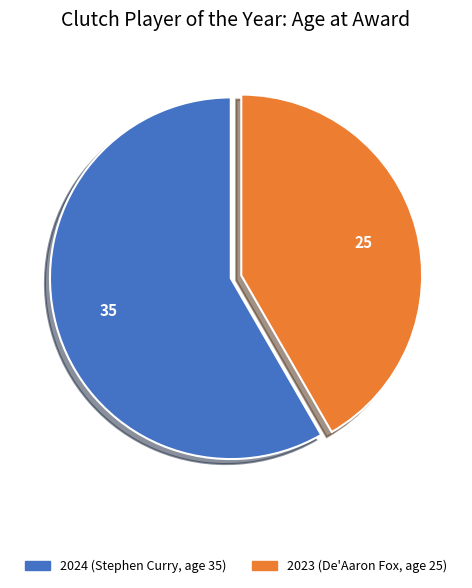

Combined, do 2023 (De'Aaron Fox, age 25) and 2024 (Stephen Curry, age 35) account for over 50%?

Yes